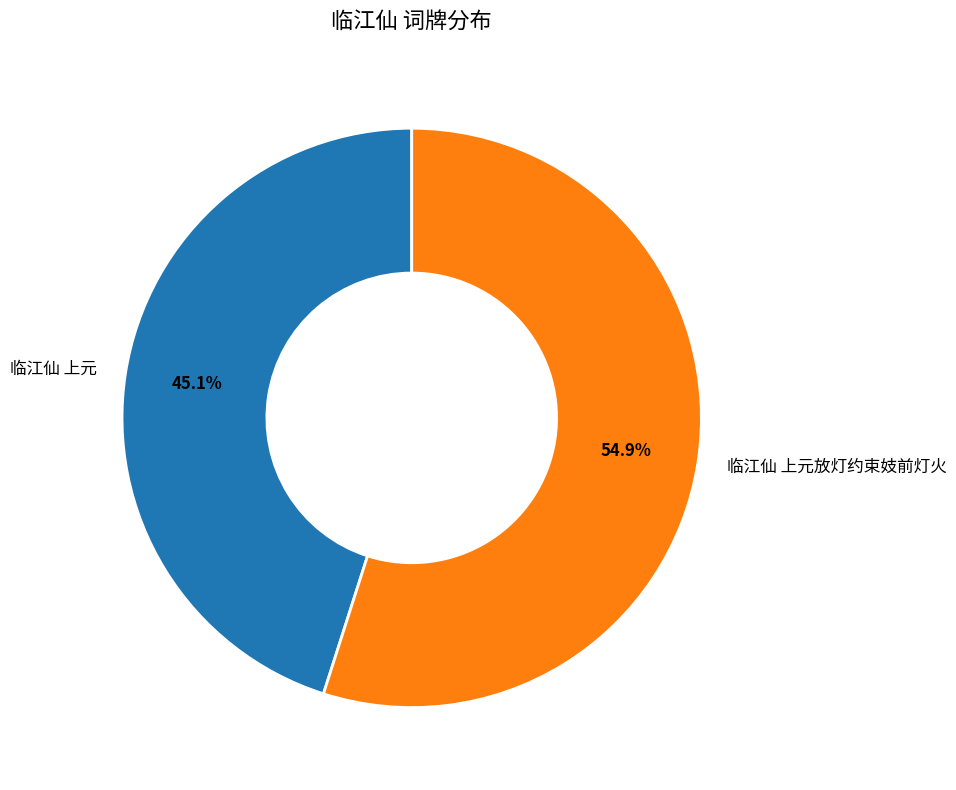

What percentage is NOT represented by 临江仙 上元放灯约束妓前灯火?

45.1%